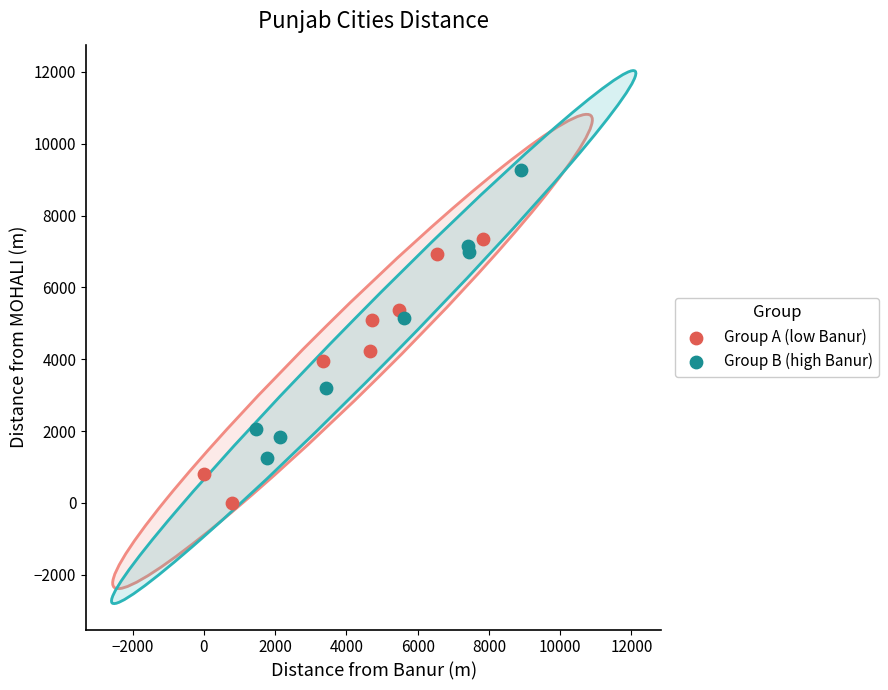

Which series reaches the maximum Y coordinate?

Group B (high Banur)